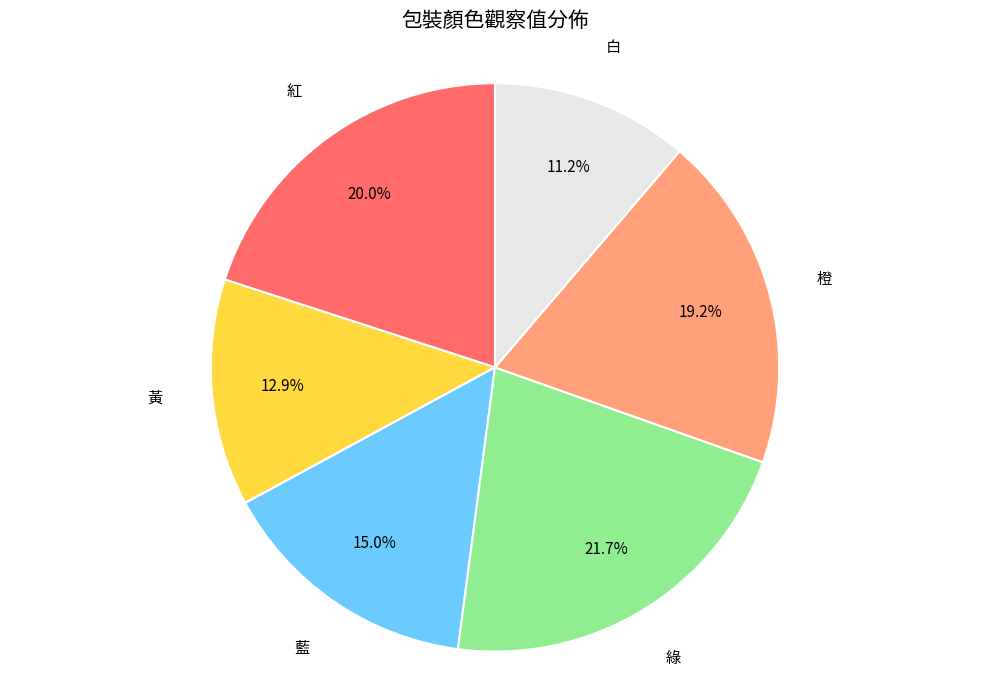

Does any single category account for the majority?

No